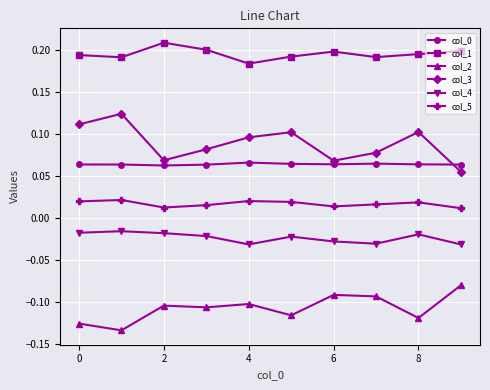

True or false: col_1 and col_2 cross at least once.

False